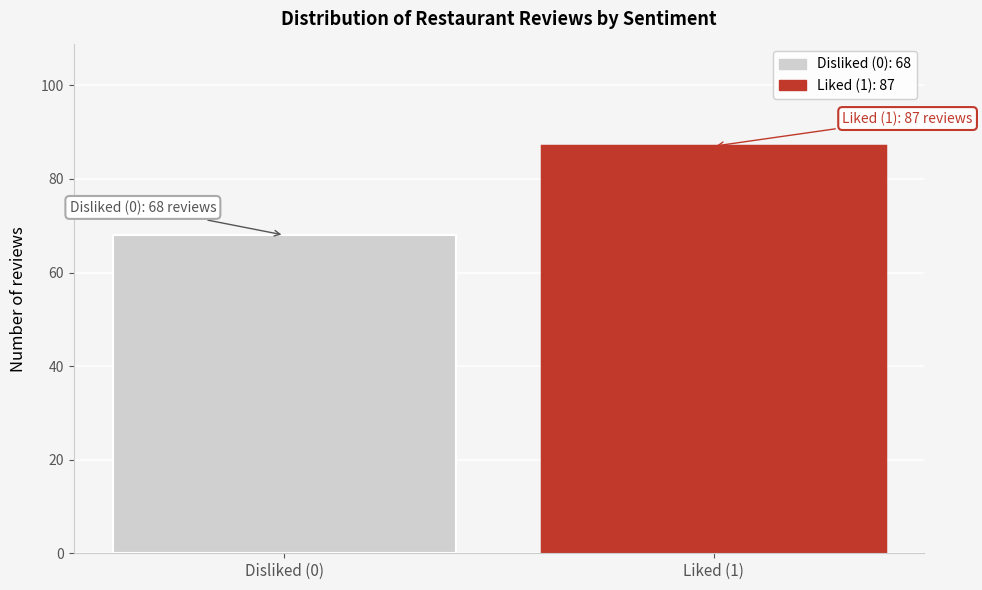

Reading right to left, transcribe all the data shown in this chart.

87	68